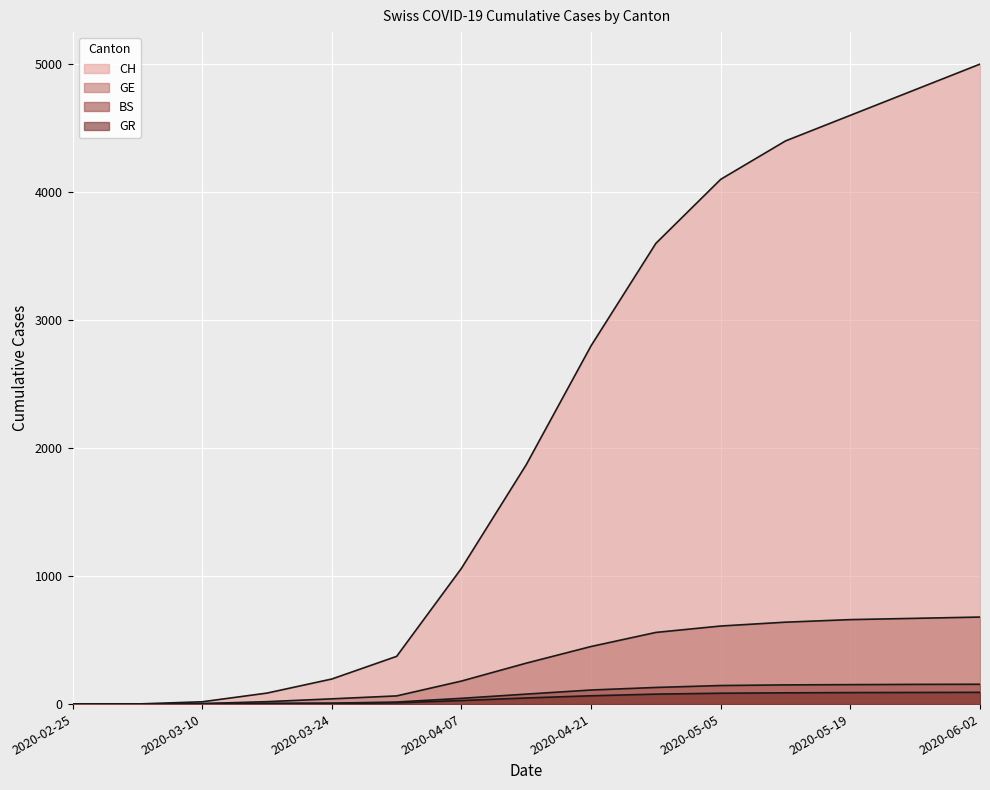

What position from the left is 2020-03-31?

6